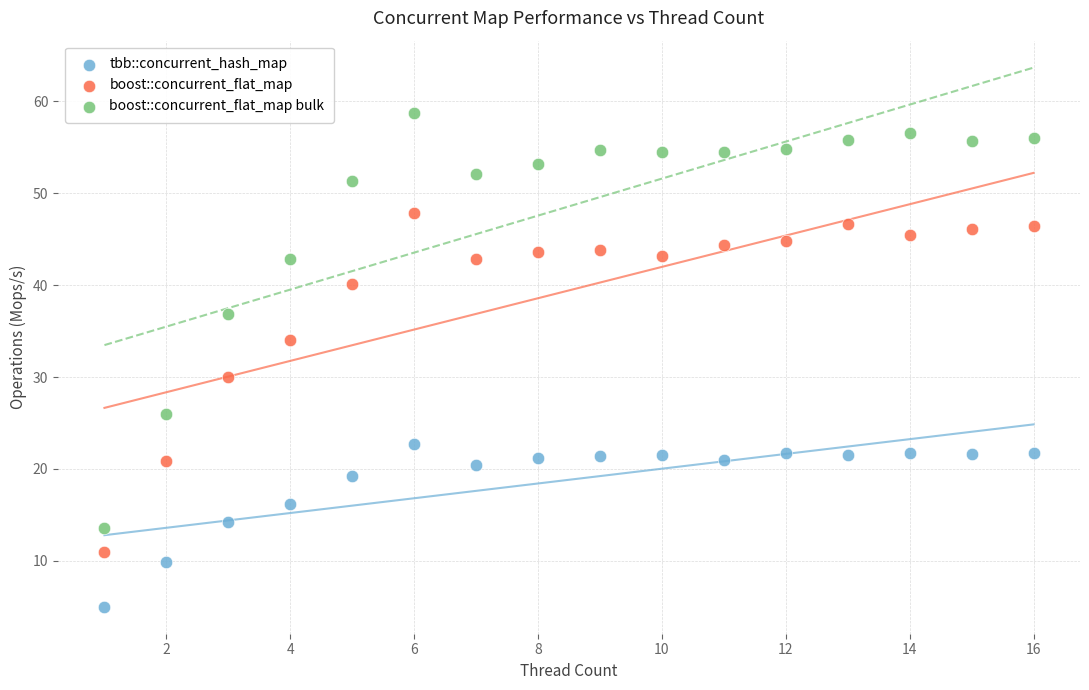

Across all data points, what is the range of Y values (max minus min)?

53.7